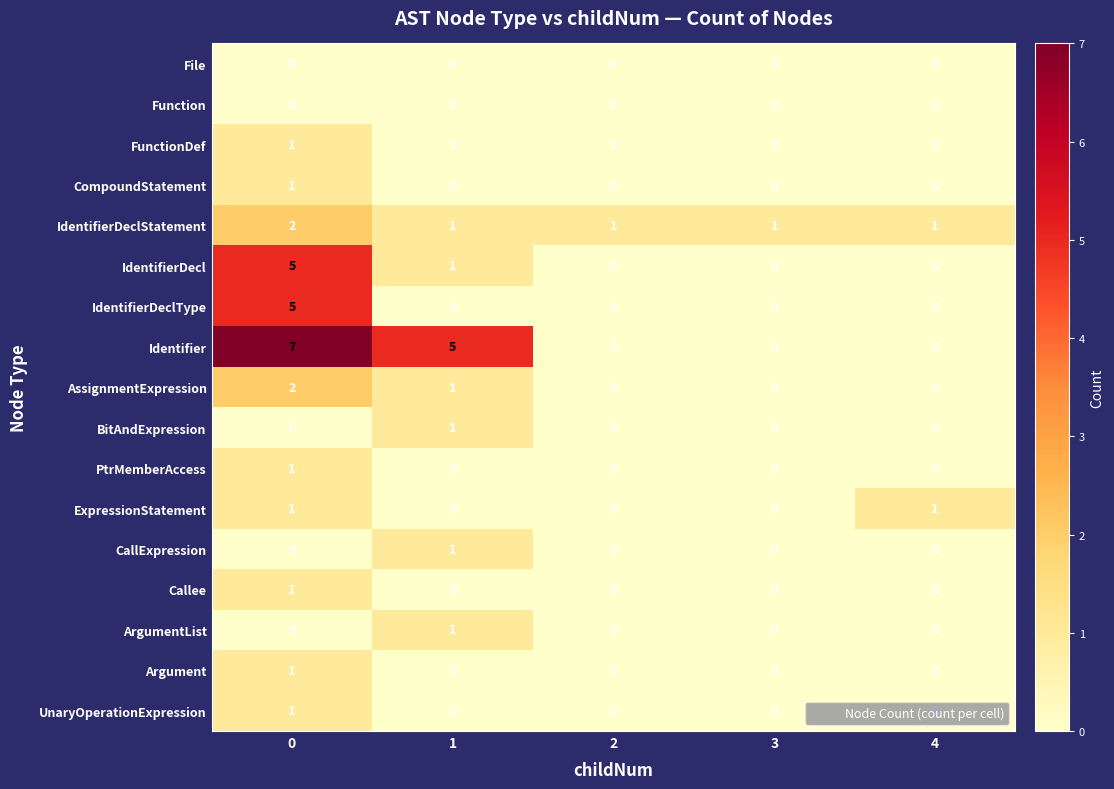

Which series has the largest range (max minus min)?

Identifier